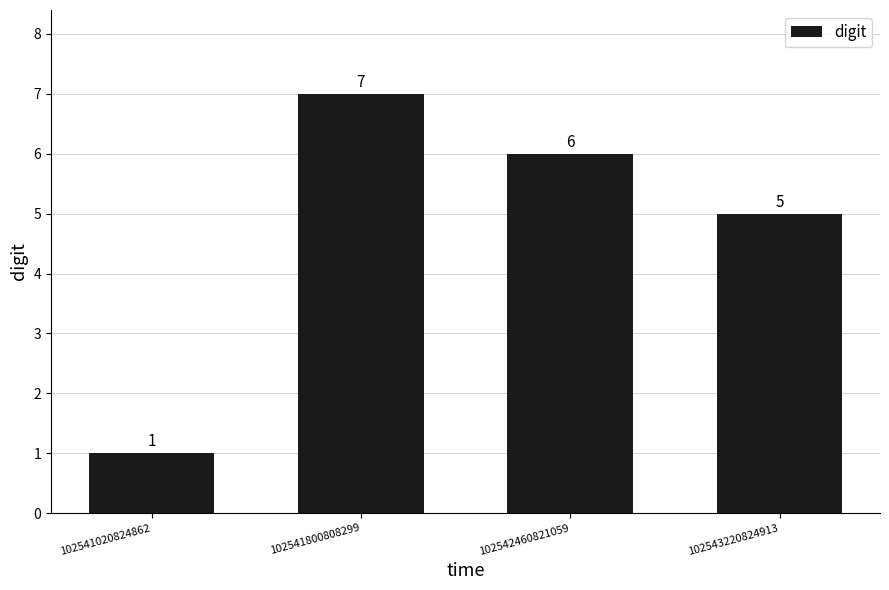

What is the difference between the maximum and minimum values?

6